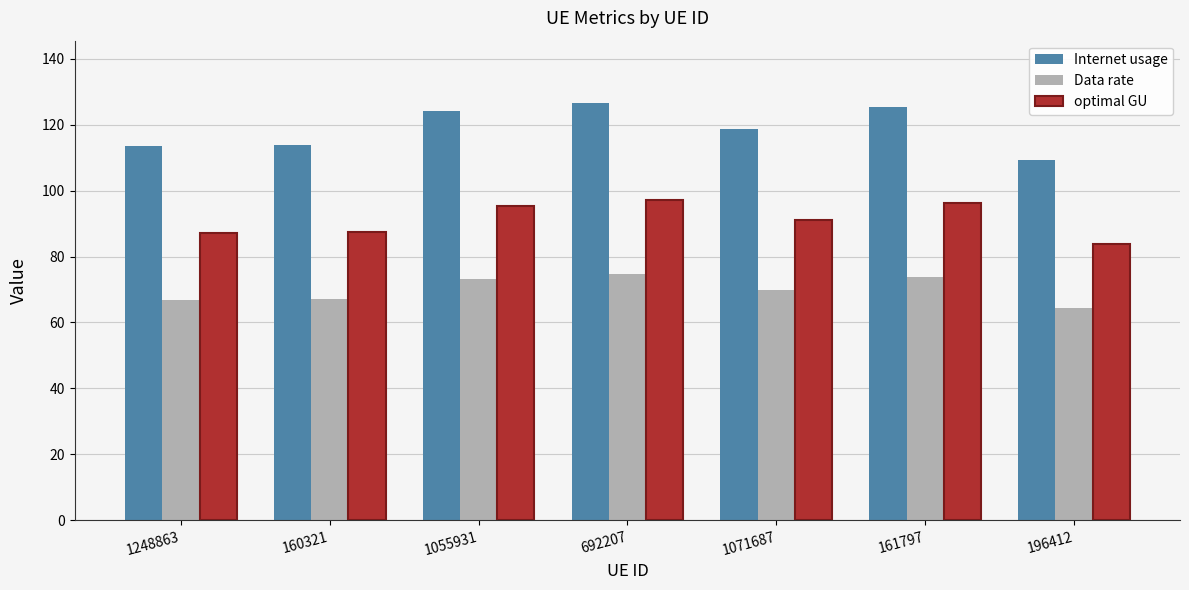

Count the number of categories in the chart.

7